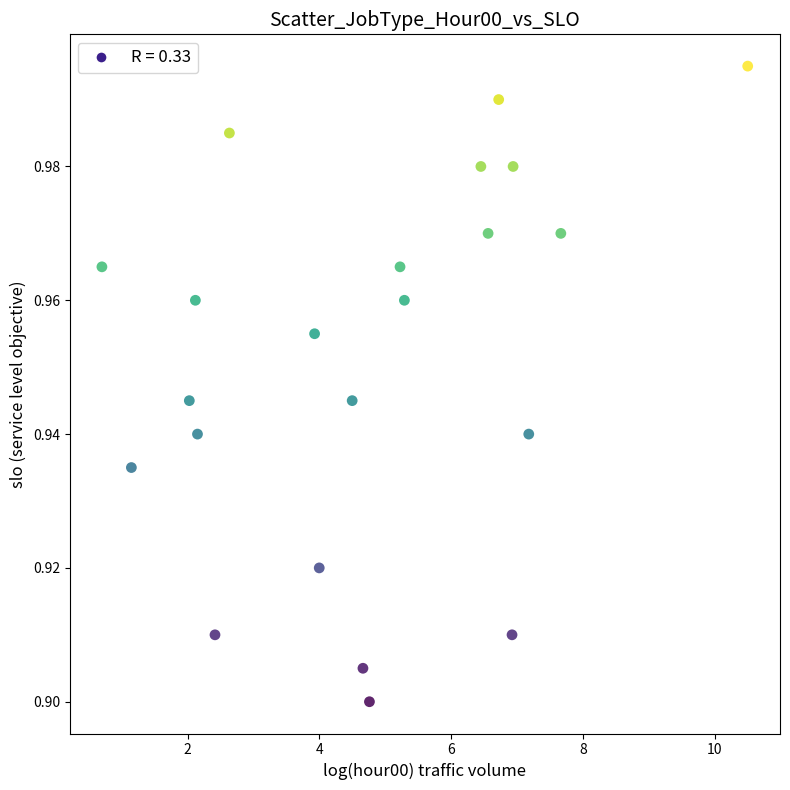

What is the range of X values (max minus min)?

9.8